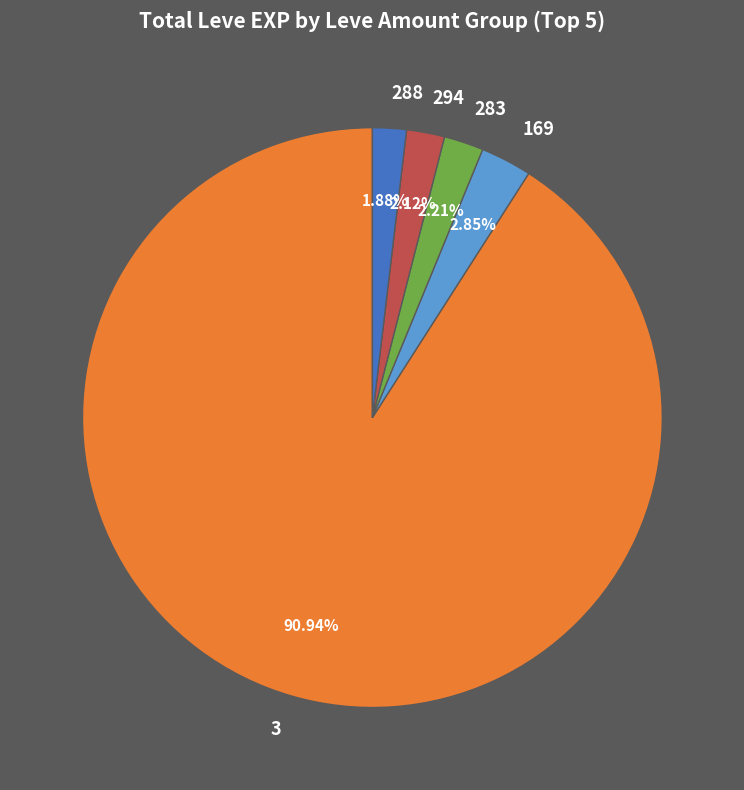

Which category accounts for the majority?

3